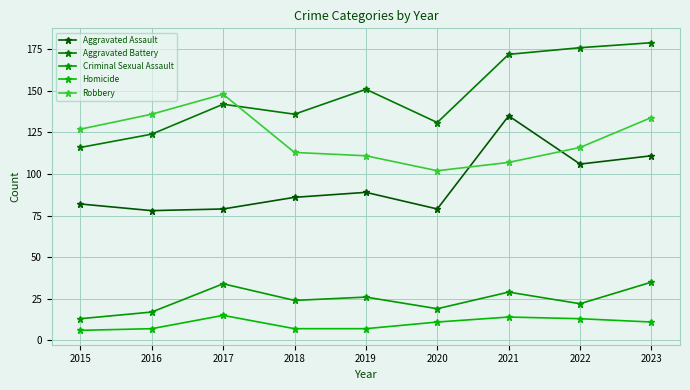

Which label corresponds to the largest value in the chart?

2023